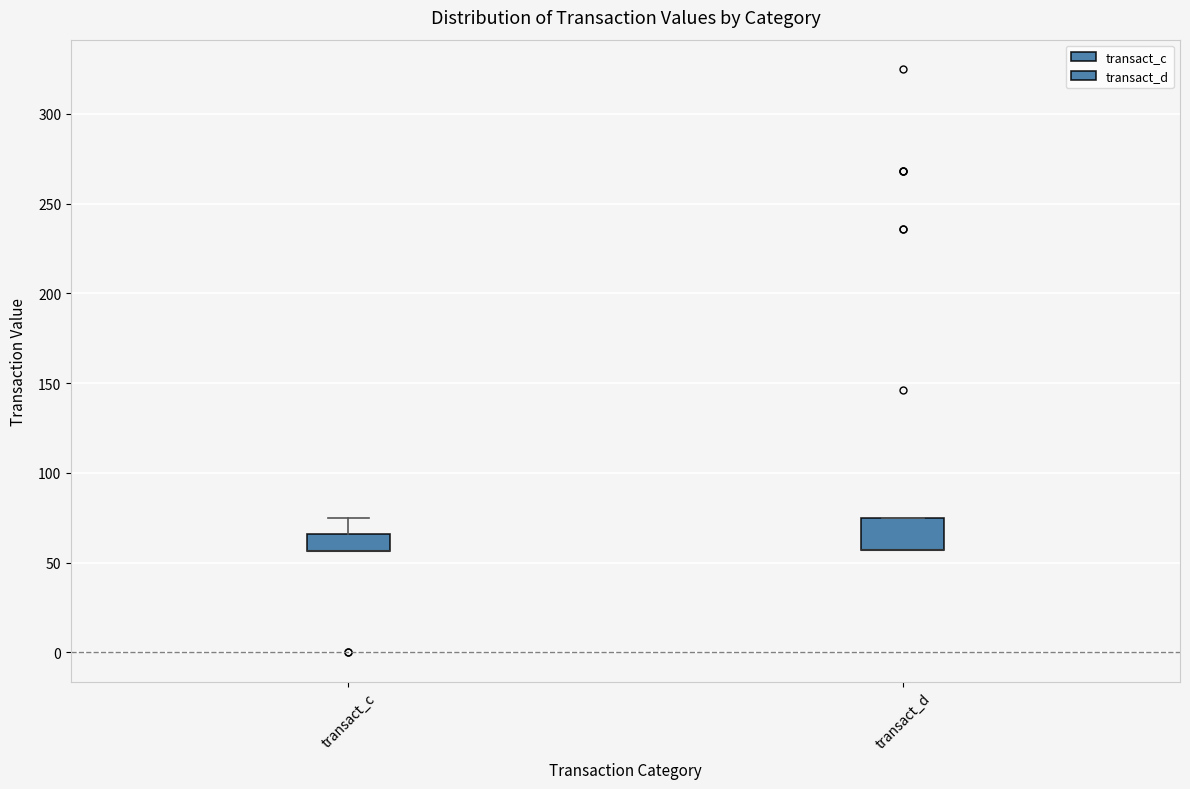

Reading left to right, read every box against the y-axis: the position of its median line, the range the box covers, and the ends of its whiskers. The values are not printed on the chart, so give them approximately, as read against the axis.

transact_c: median 55 (drawn on the box's lower edge), box 55 to 65, whiskers 55 to 75
transact_d: median 55 (drawn on the box's lower edge), box 55 to 75, whiskers 55 to 75